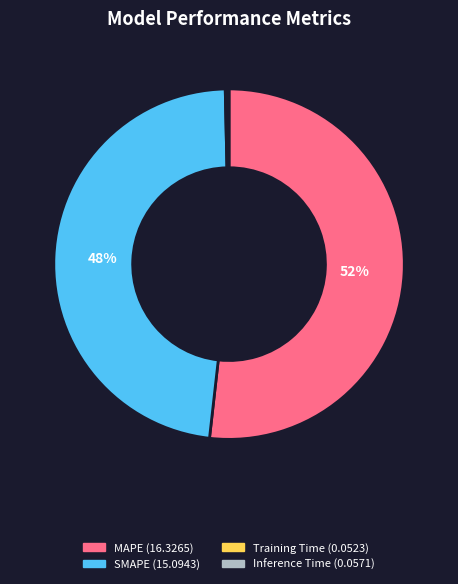

To the nearest percent, what portion does MAPE represent?

52%